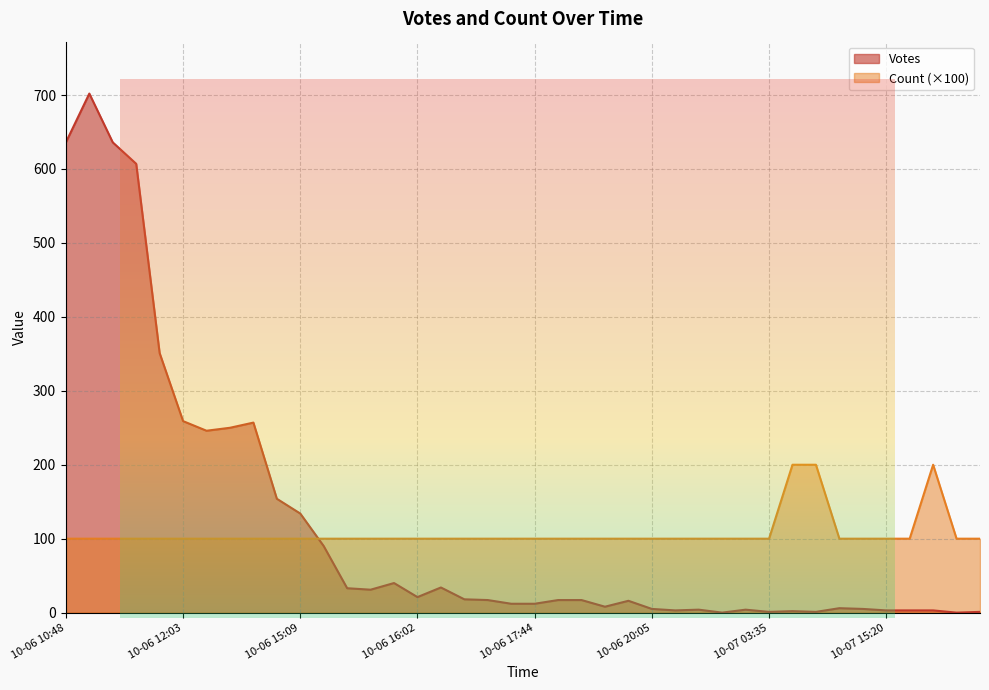

Between 2019-10-06 17:44 and 2019-10-06 23:13, which series saw the biggest shift?

Votes